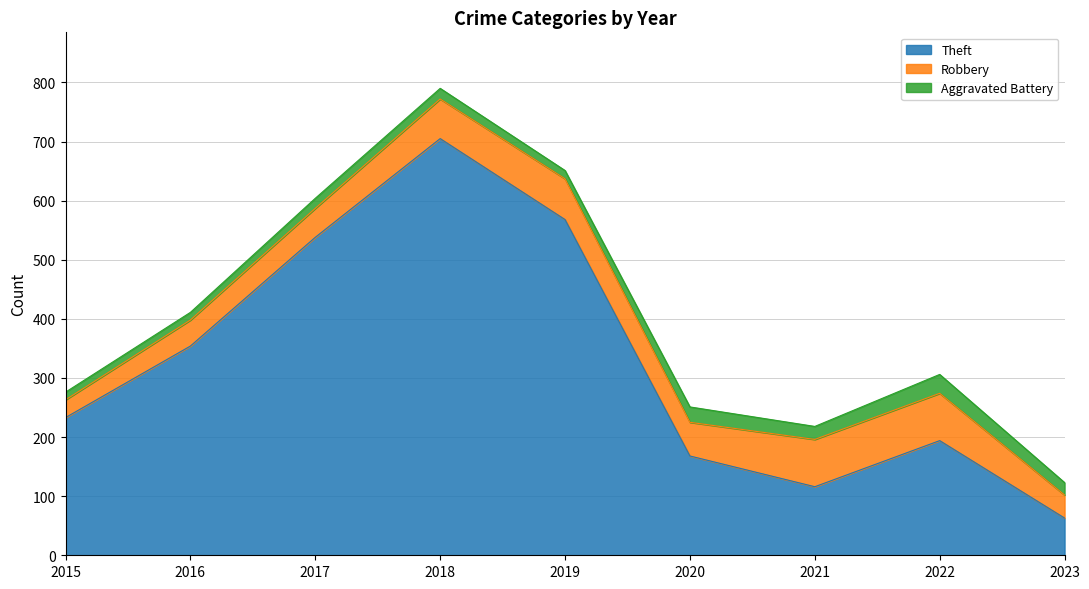

Read the Theft value at 2022.

194